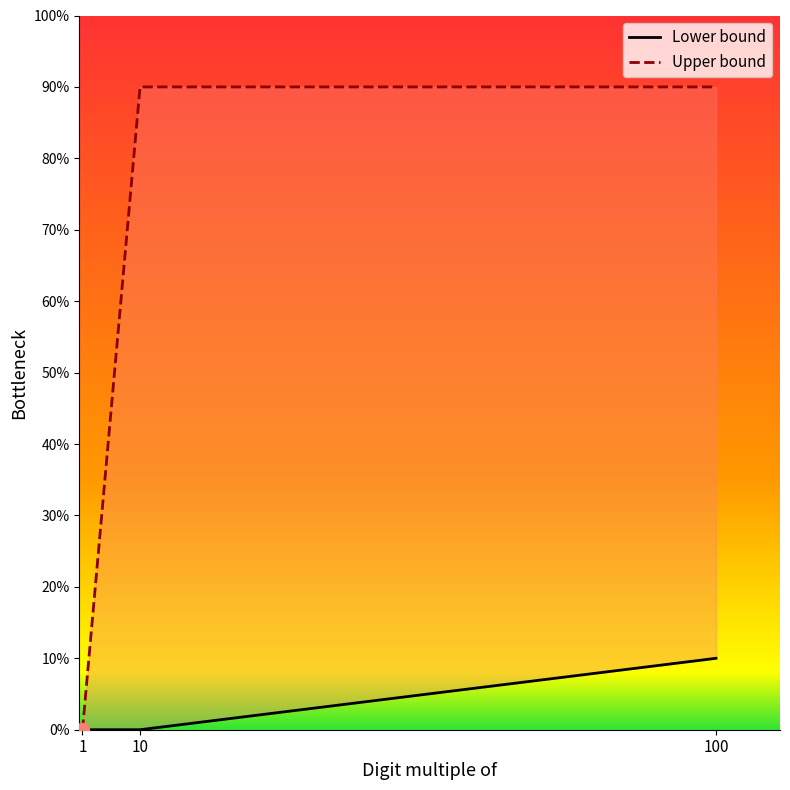

What are all the series names shown in the legend?

Lower bound, Upper bound